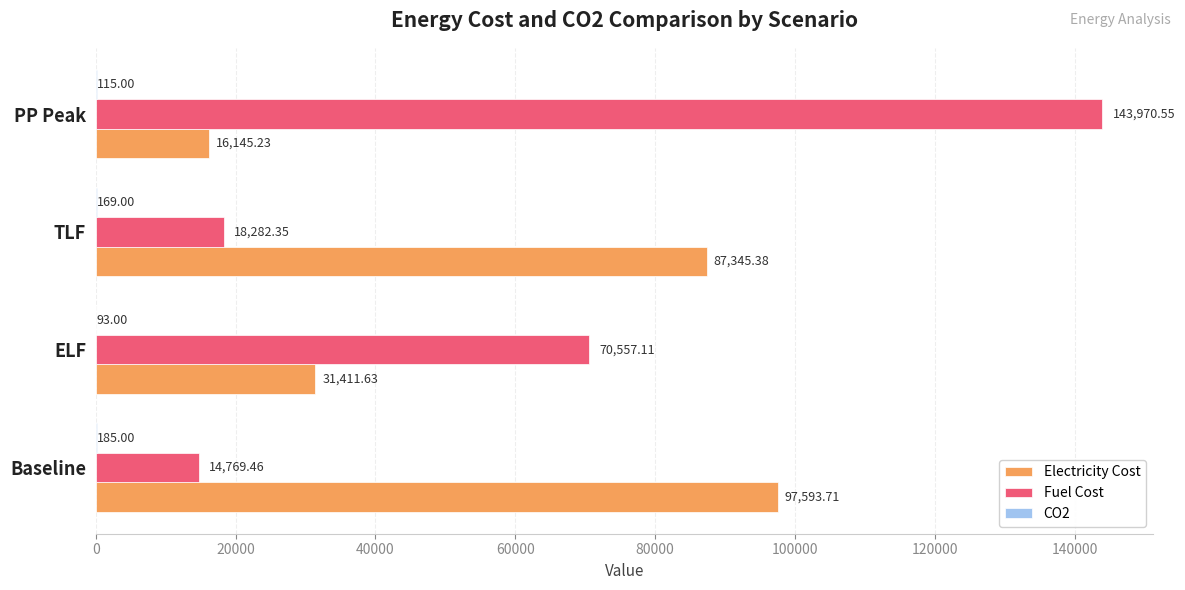

Which category has the highest value across all series?

PP Peak